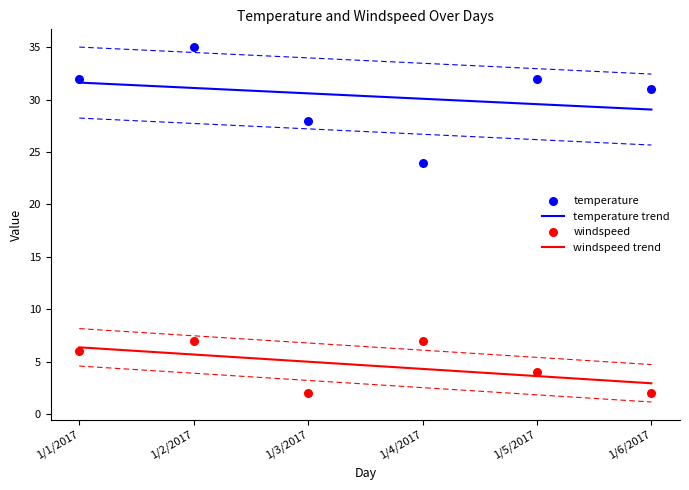

Which series has the largest Y range (max minus min)?

temperature